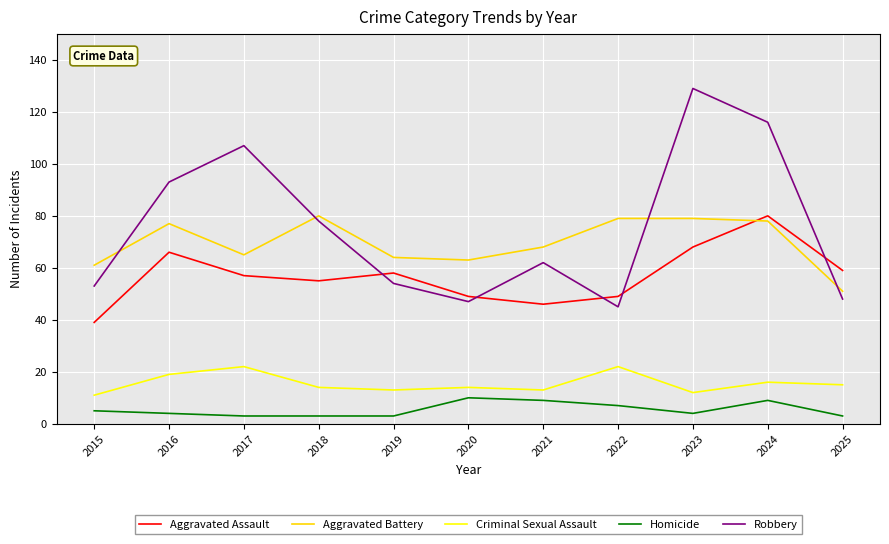

The Robbery series shows 25 at 2021. True or false?

False